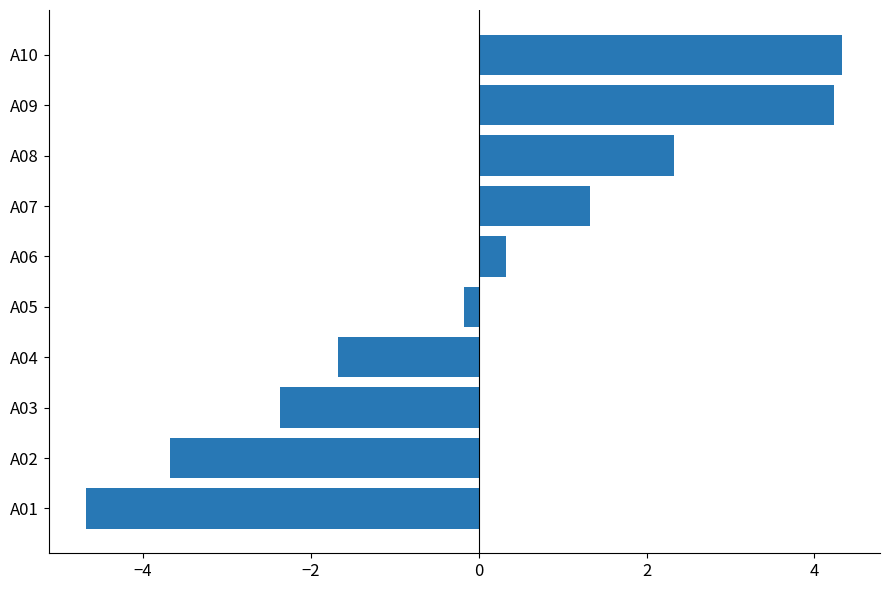

List the labels in order of value, largest first.

A10, A09, A08, A07, A06, A05, A04, A03, A02, A01